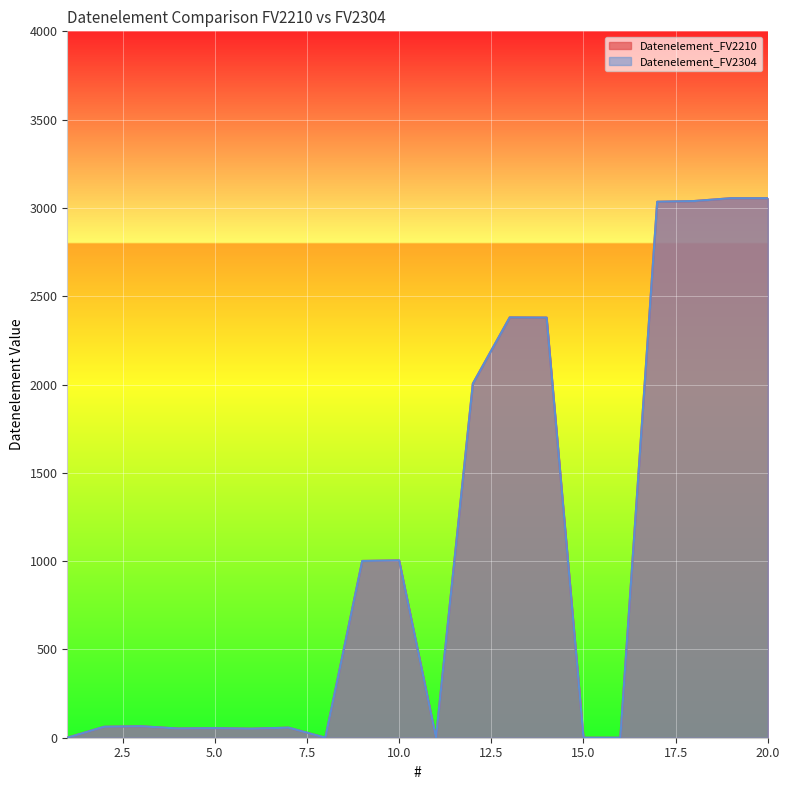

Is the value of Datenelement_FV2304 at 15 greater than the value of Datenelement_FV2210 at 9?

No